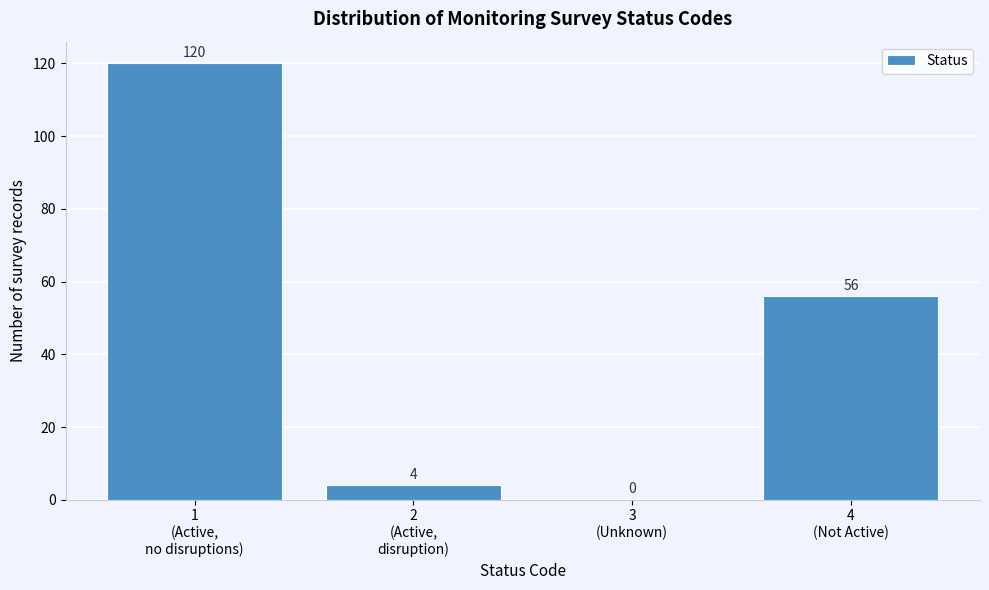

What is the greatest value displayed?

120